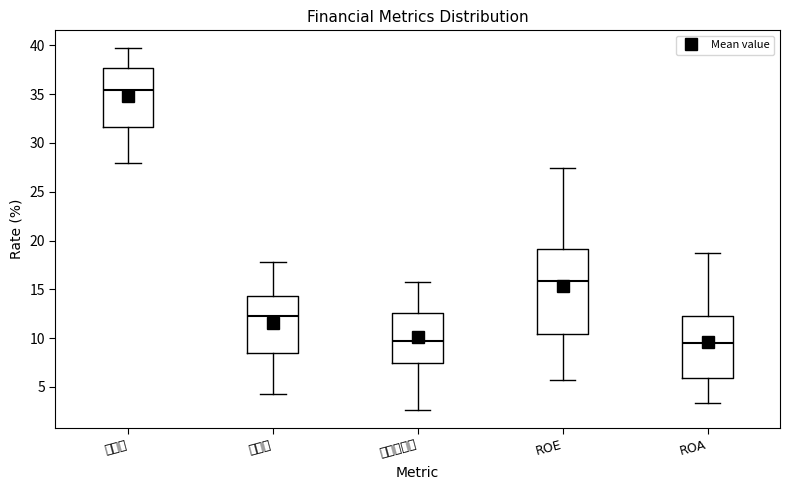

Where is the lower edge of the box for 稅後淨利率 on the y-axis? The values are not printed on the chart, so give them approximately, as read against the axis.

7.5